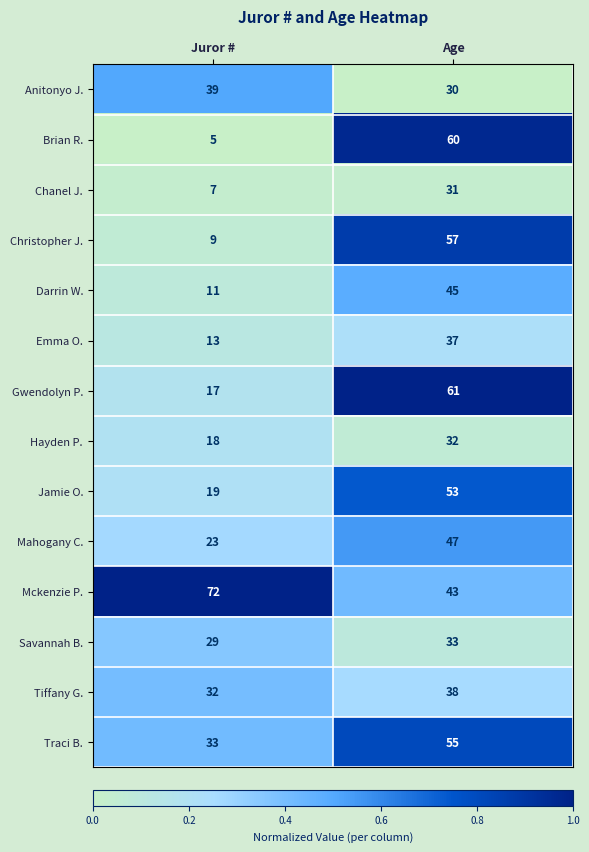

At which label is Darrin W. closest to 28?

Juror #